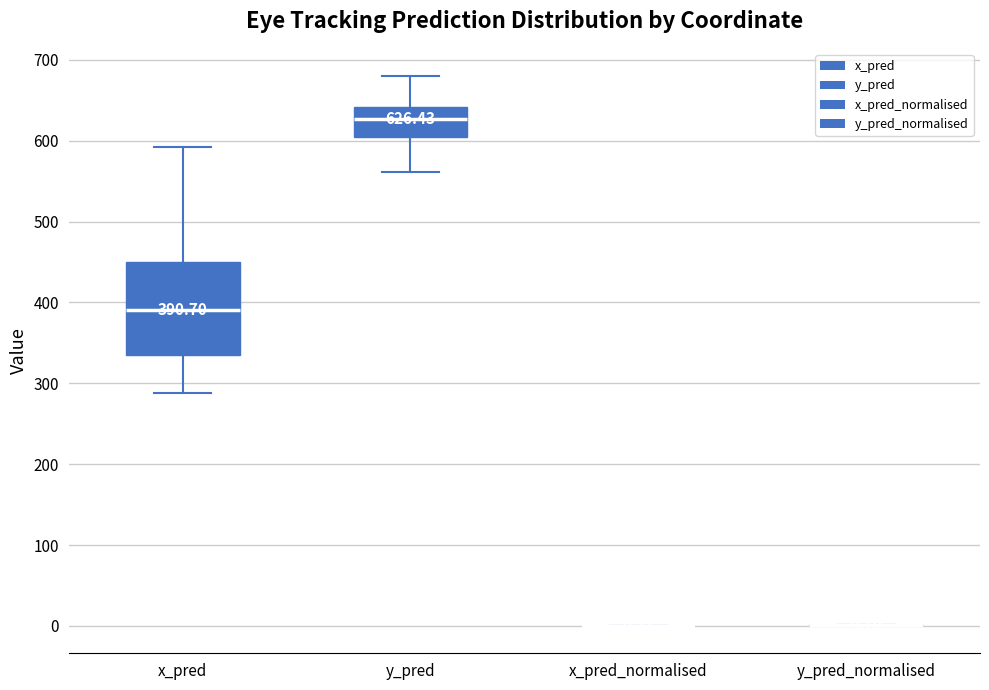

Which box is the tallest, from its lower edge to its upper edge?

x_pred